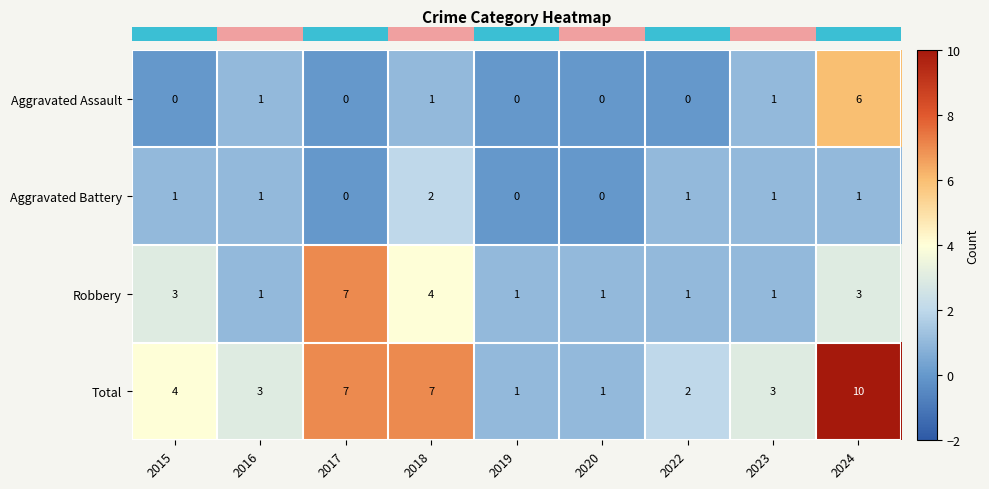

How many values in Aggravated Battery are above zero?

6